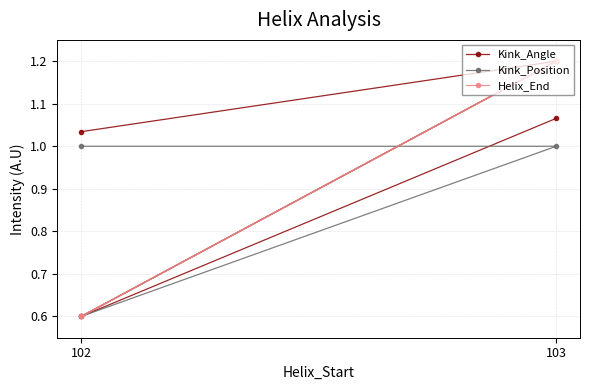

How many interior local valleys does the Kink_Position series have?

1